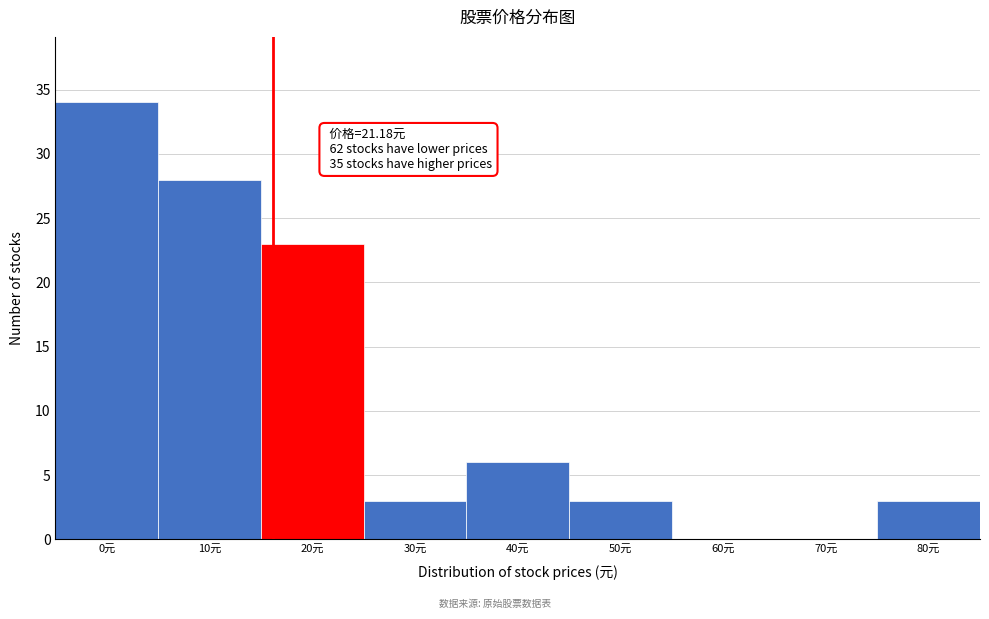

Reading left to right, extract all data points from this chart.

0元=34	10元=28	20元=23	30元=3	40元=6	50元=3	60元=0	70元=0	80元=3